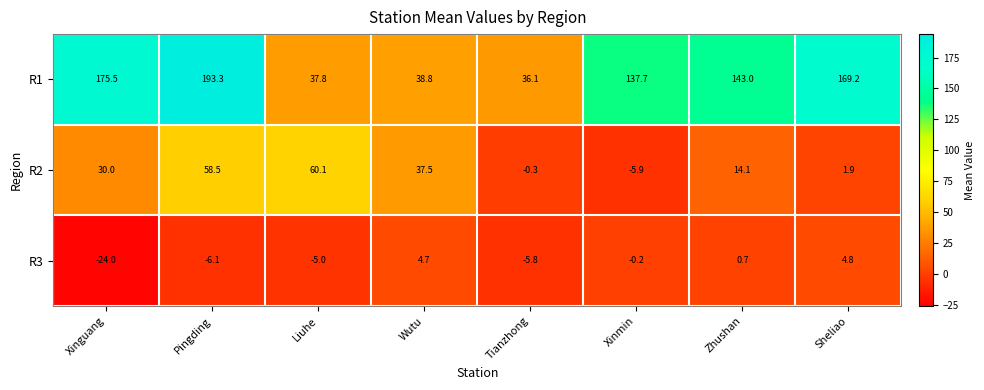

What is the sum of all R2 values?

195.9